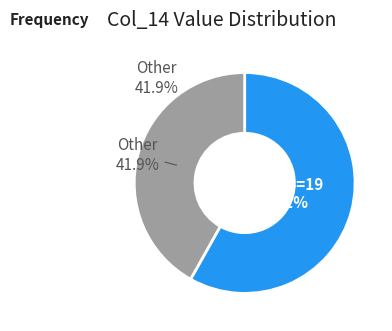

To the nearest percent, what percentage of the pie is 39?

5%